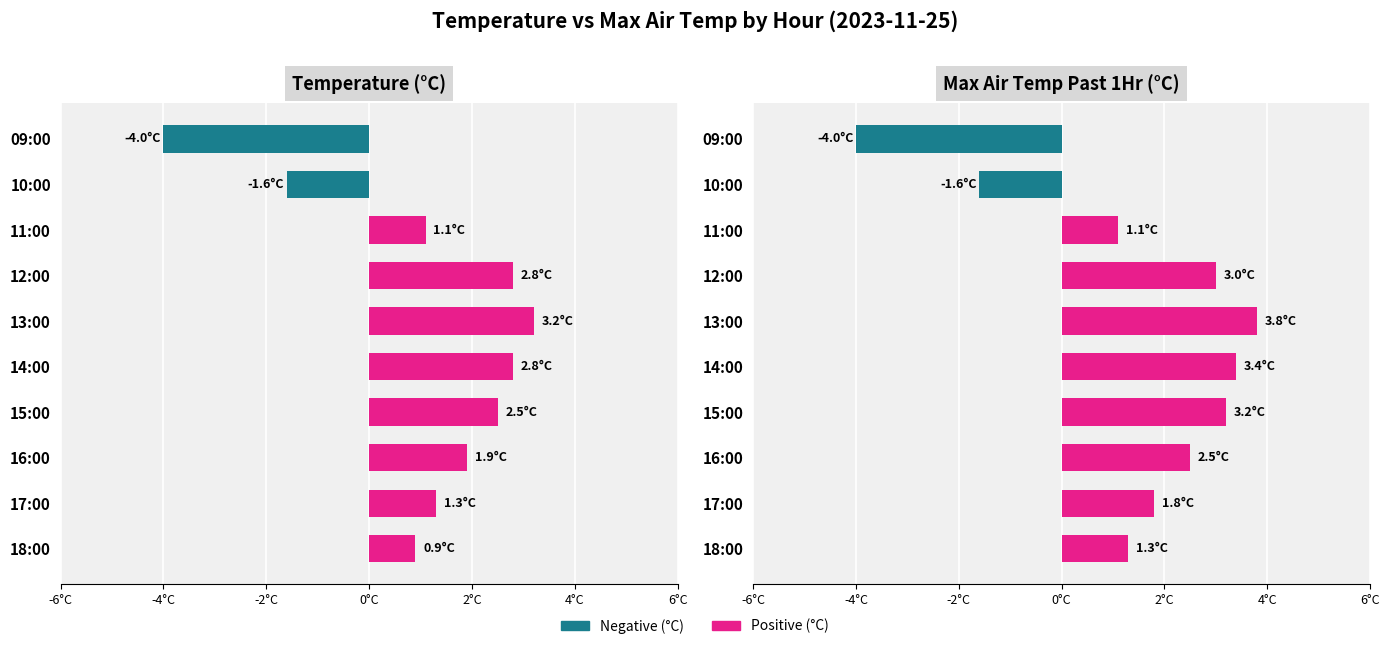

Is it true that temperature equals 1.7 at 13:00?

False